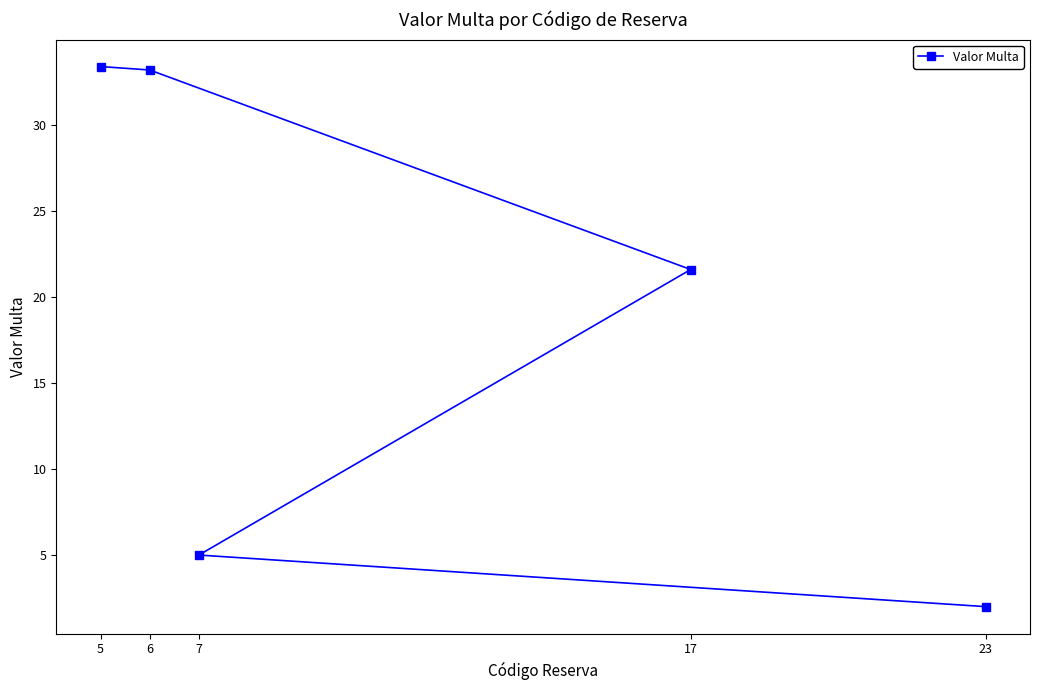

What is the label of the 1st point from the right?

23